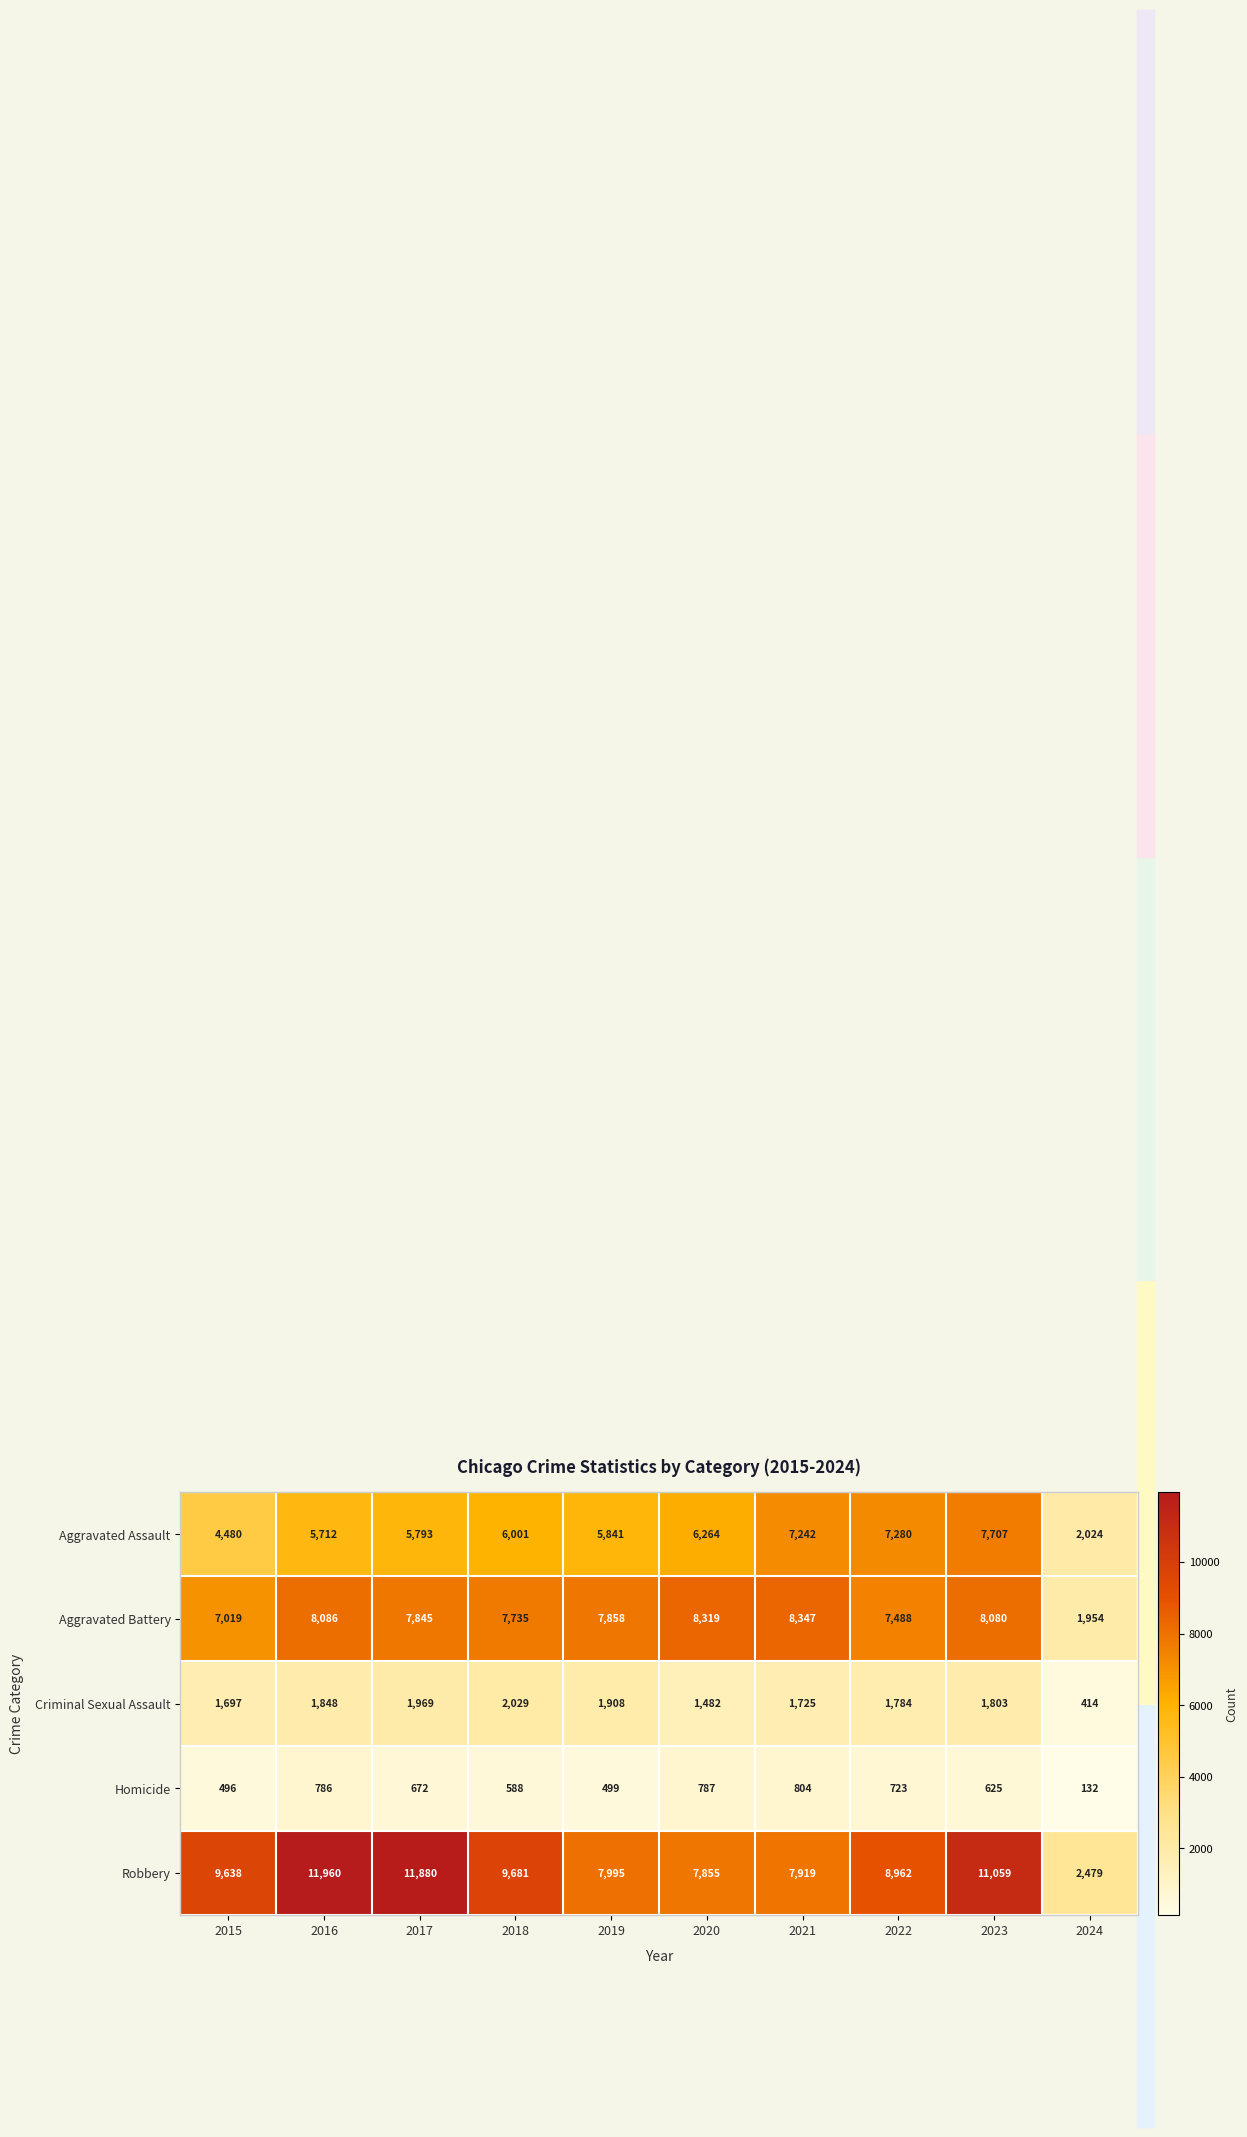

What is the difference between the maximum and minimum values in the Aggravated Assault series?

5683